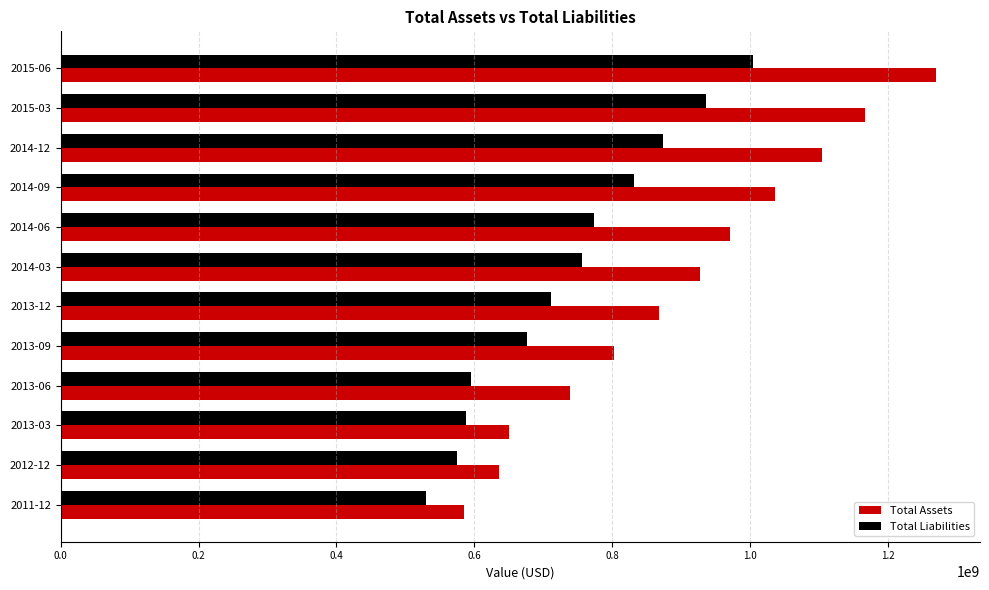

Which series has the largest range (max minus min)?

Total Assets